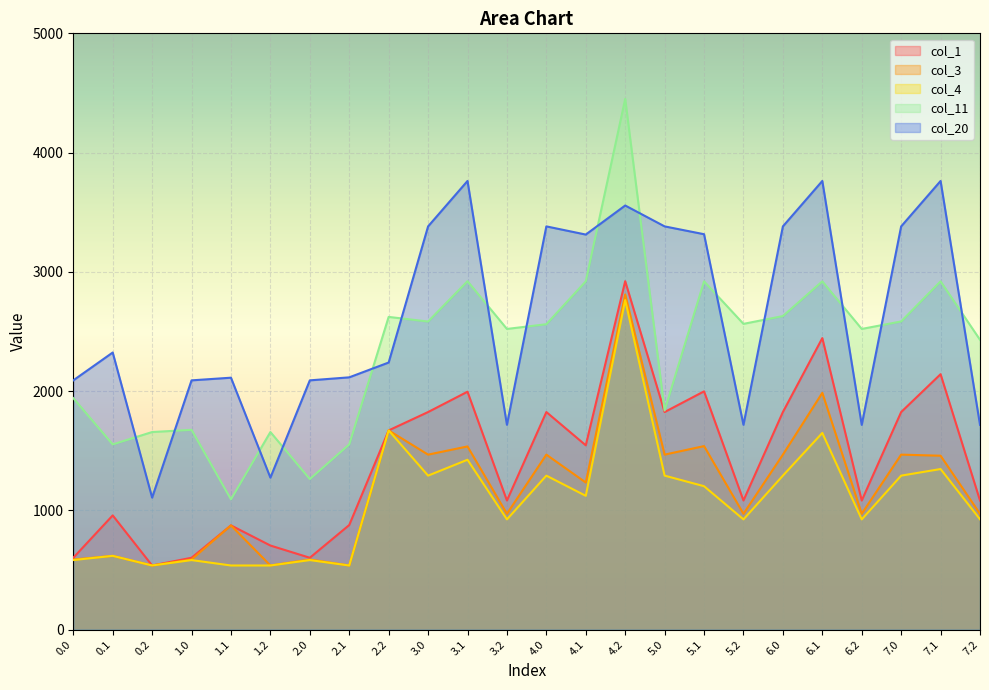

Which label corresponds to the largest value in the chart?

4.2